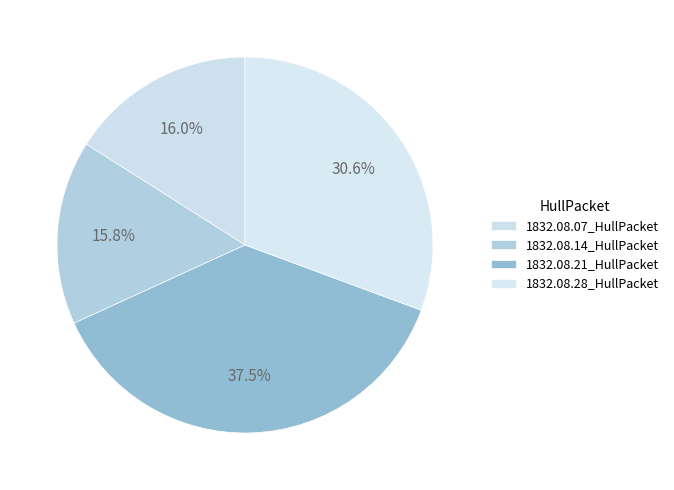

Which has a higher value, 1832.08.21_HullPacket or 1832.08.28_HullPacket?

1832.08.21_HullPacket